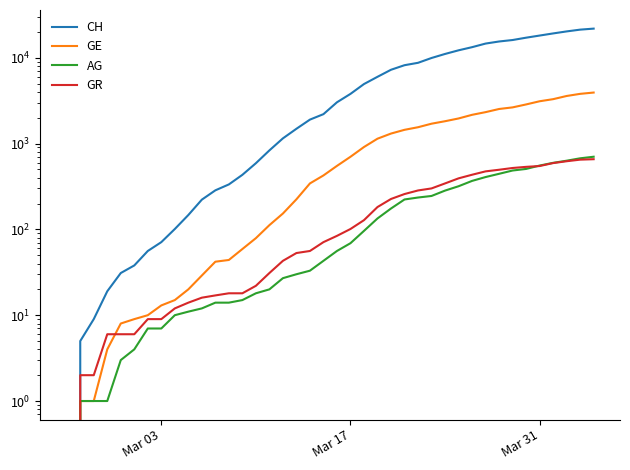

How many values in GR are above zero?

39